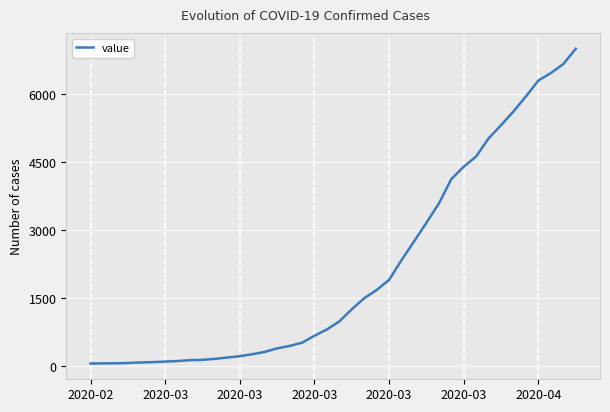

What is the difference between the maximum and minimum values?

6940